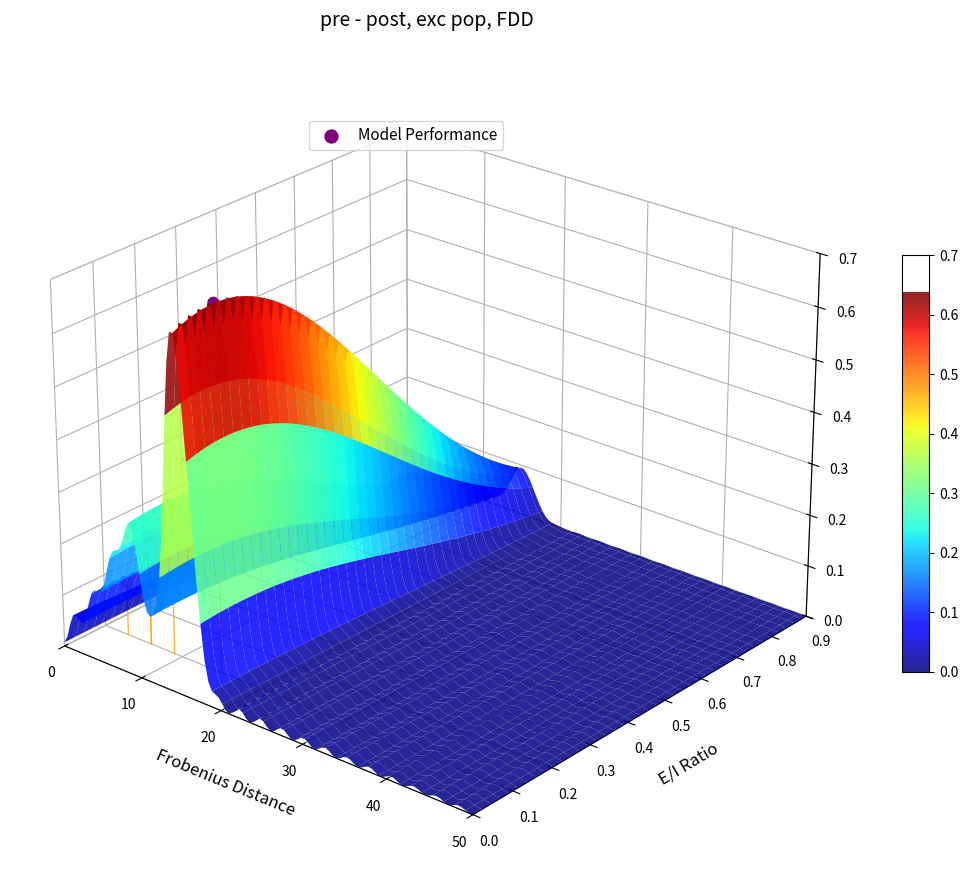

At which label does the data first exceed 0?

20